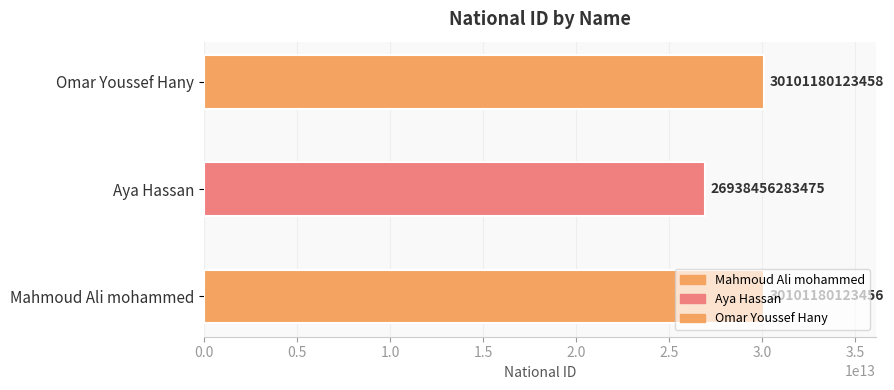

Is it true that the value at Aya Hassan is 45996516217226?

False